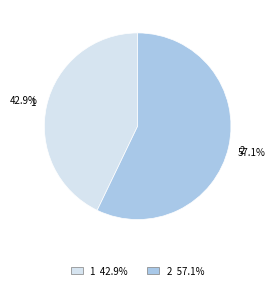

True or false: 1 accounts for 35% of the total.

False